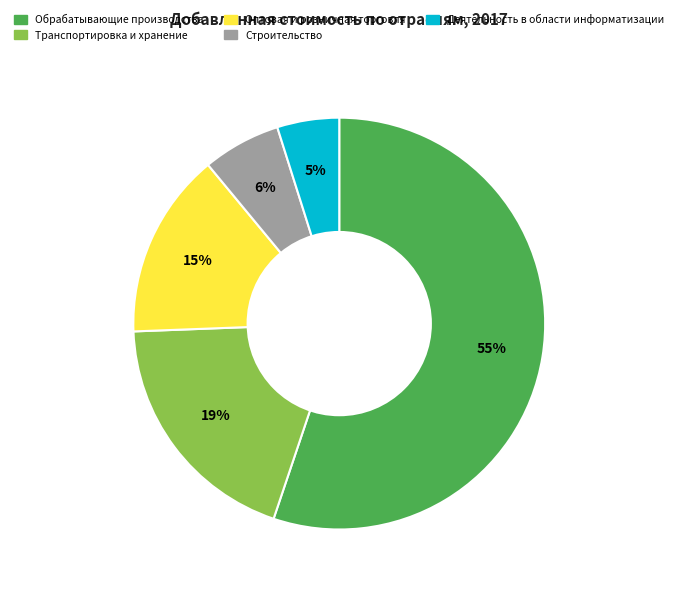

To the nearest percent, what is the average slice percentage?

20%